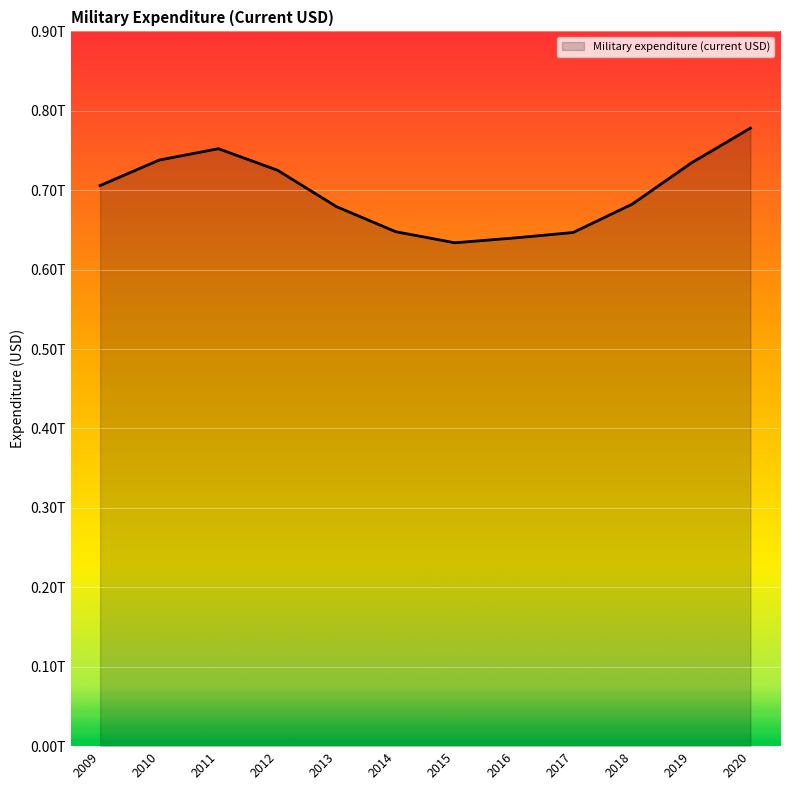

Where is the first local minimum?

2015